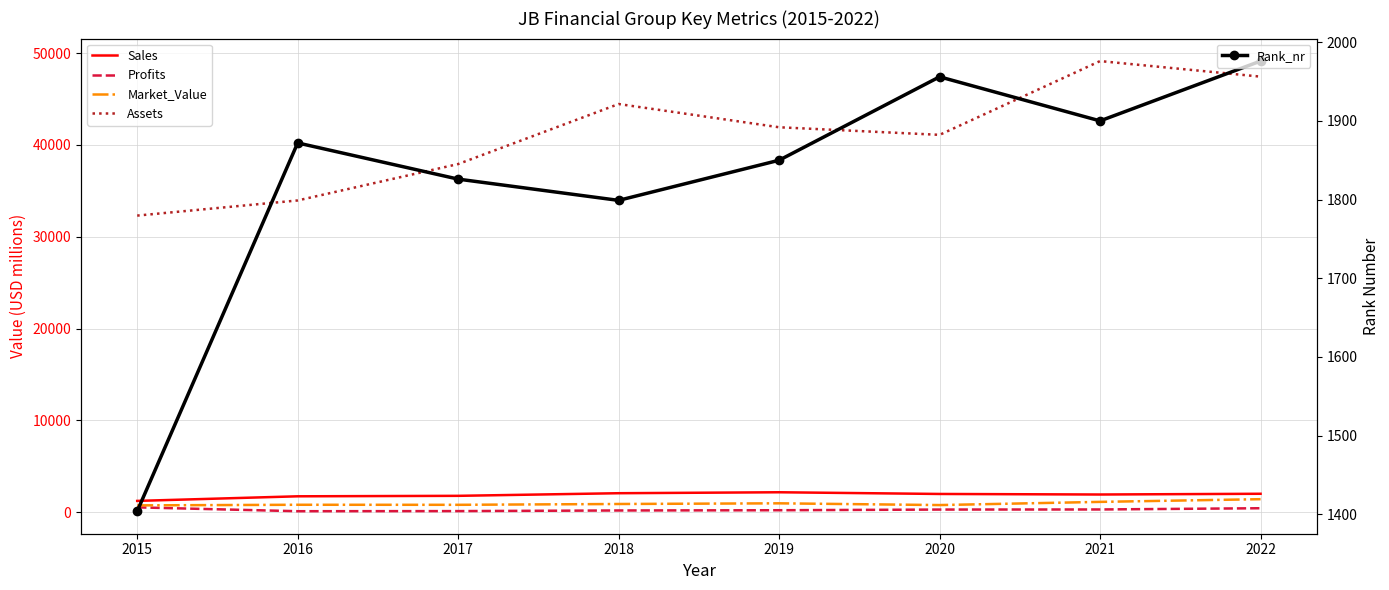

True or false: Assets has more than 0 points higher than both neighbors.

True